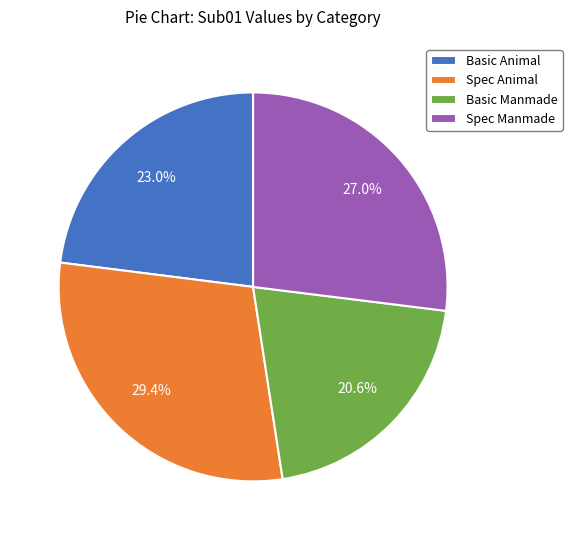

Do Spec Animal and Spec Manmade together represent more than half of the pie?

Yes